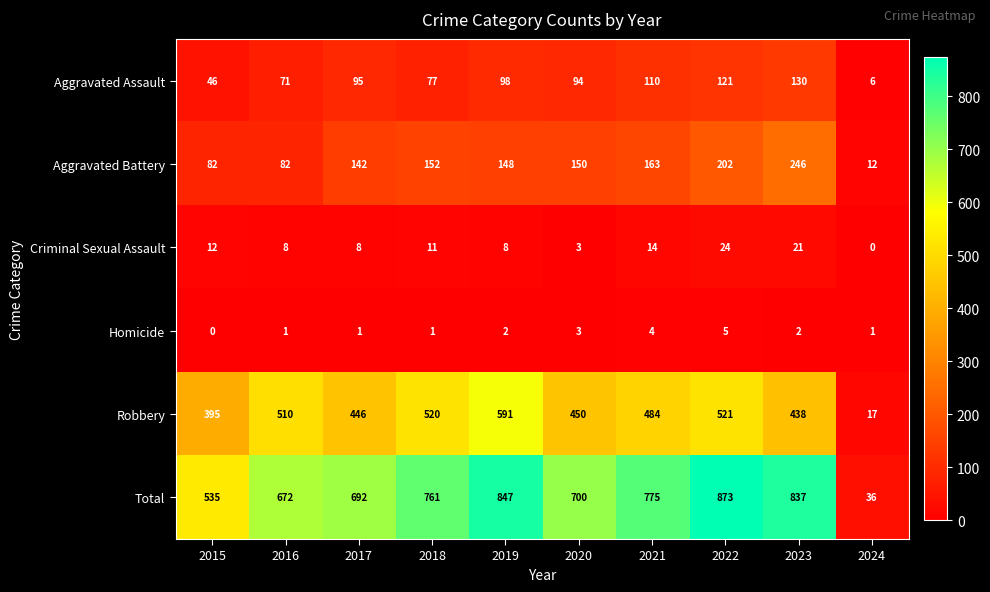

Which label corresponds to the largest value in the chart?

2022